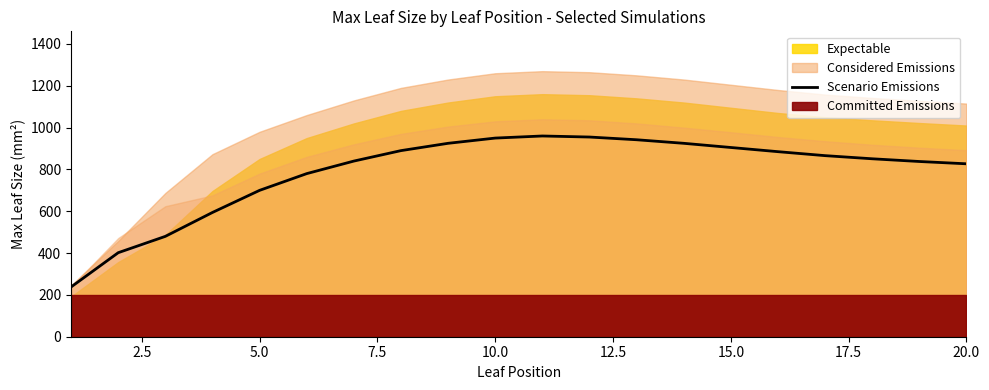

What is the smallest value displayed?

238.0